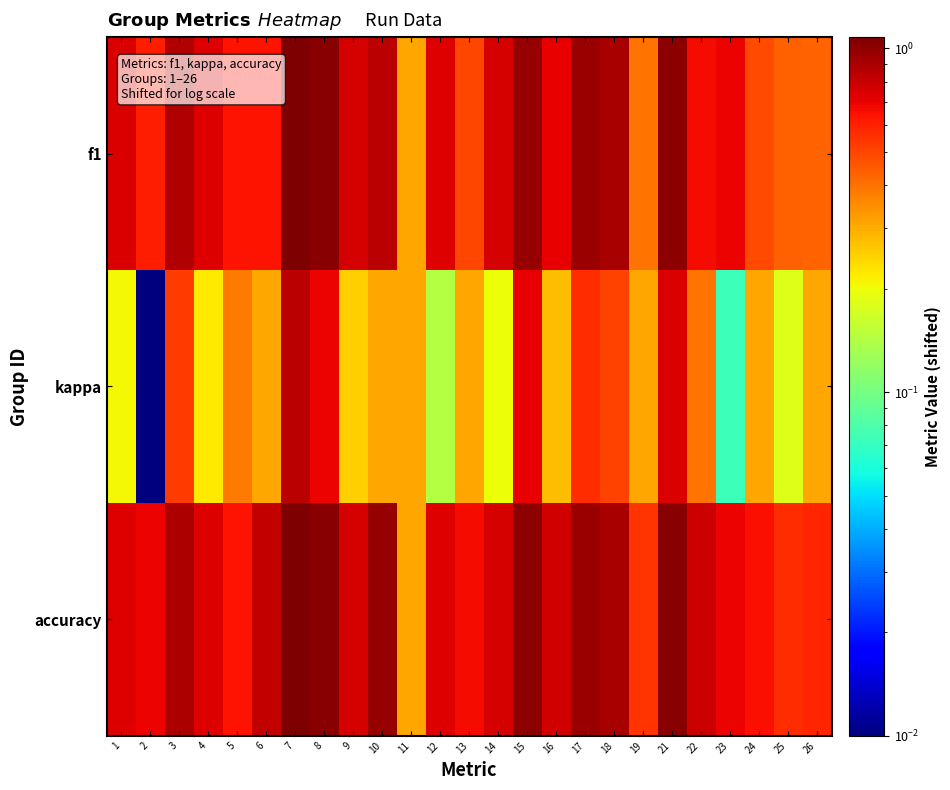

Which series has the largest range (max minus min)?

kappa